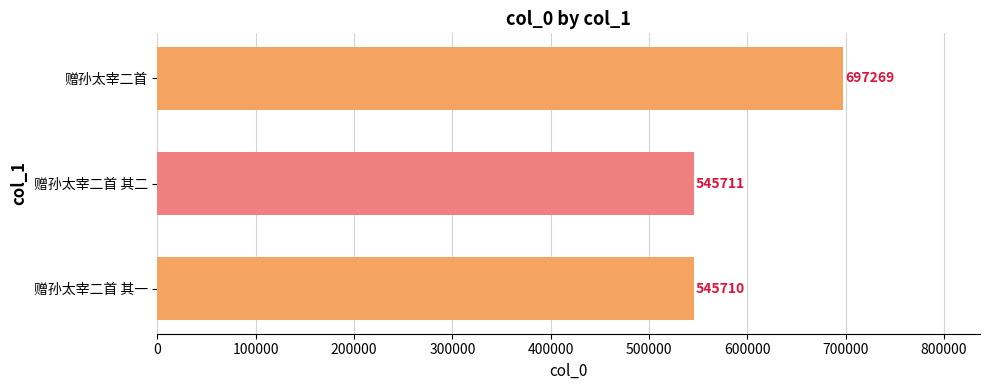

Reading top to bottom, what are all the values shown in this chart?

赠孙太宰二首=697269	赠孙太宰二首 其二=545711	赠孙太宰二首 其一=545710